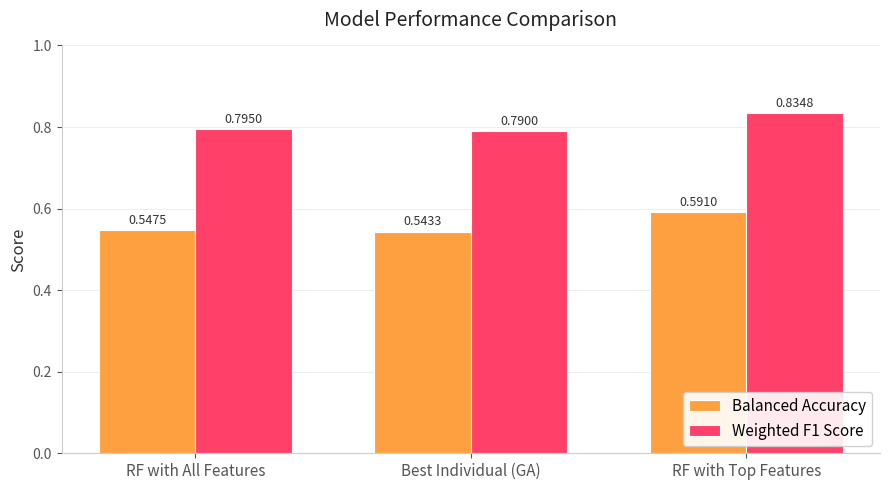

At which category is the sum across all series the highest?

RF with Top Features